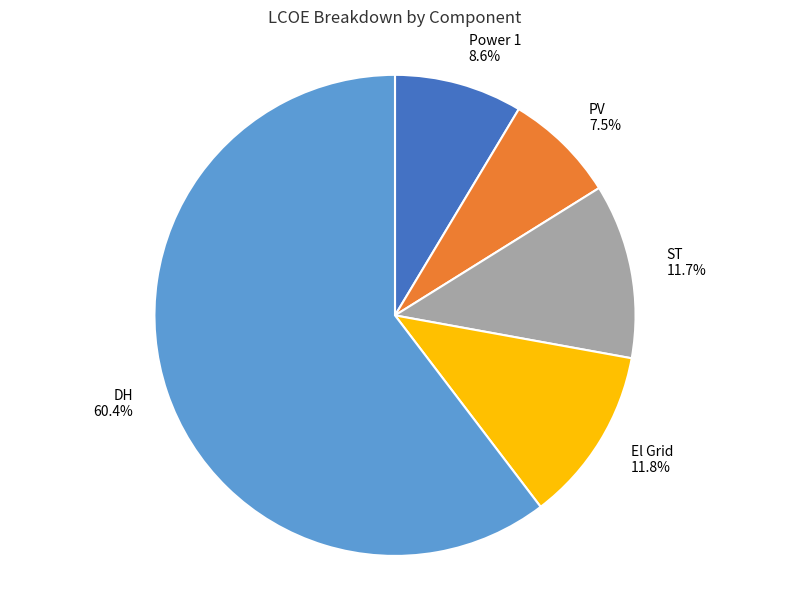

Which has a higher value, El Grid or Power 1?

El Grid